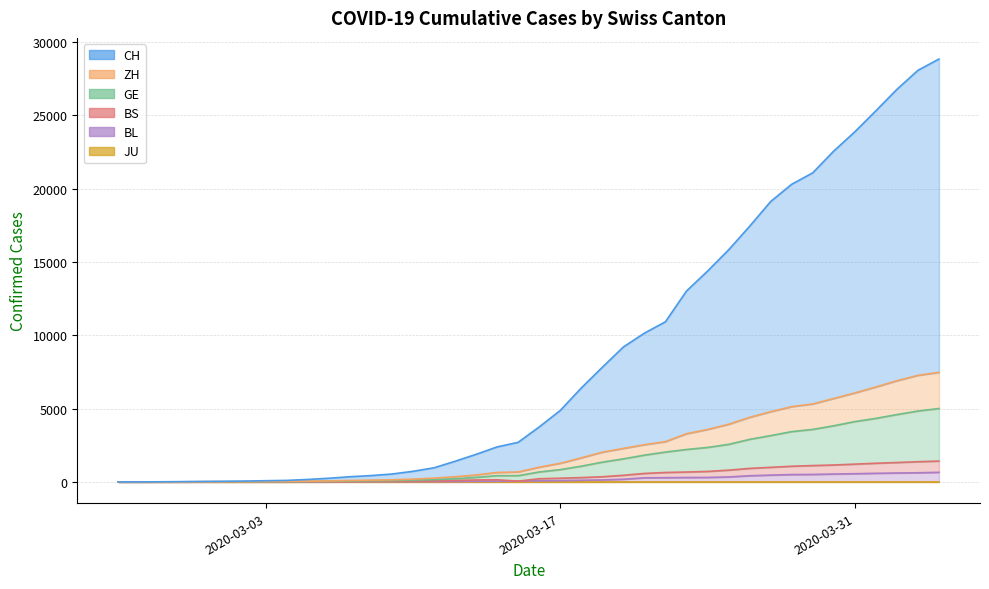

True or false: BS and CH intersect in this chart.

False